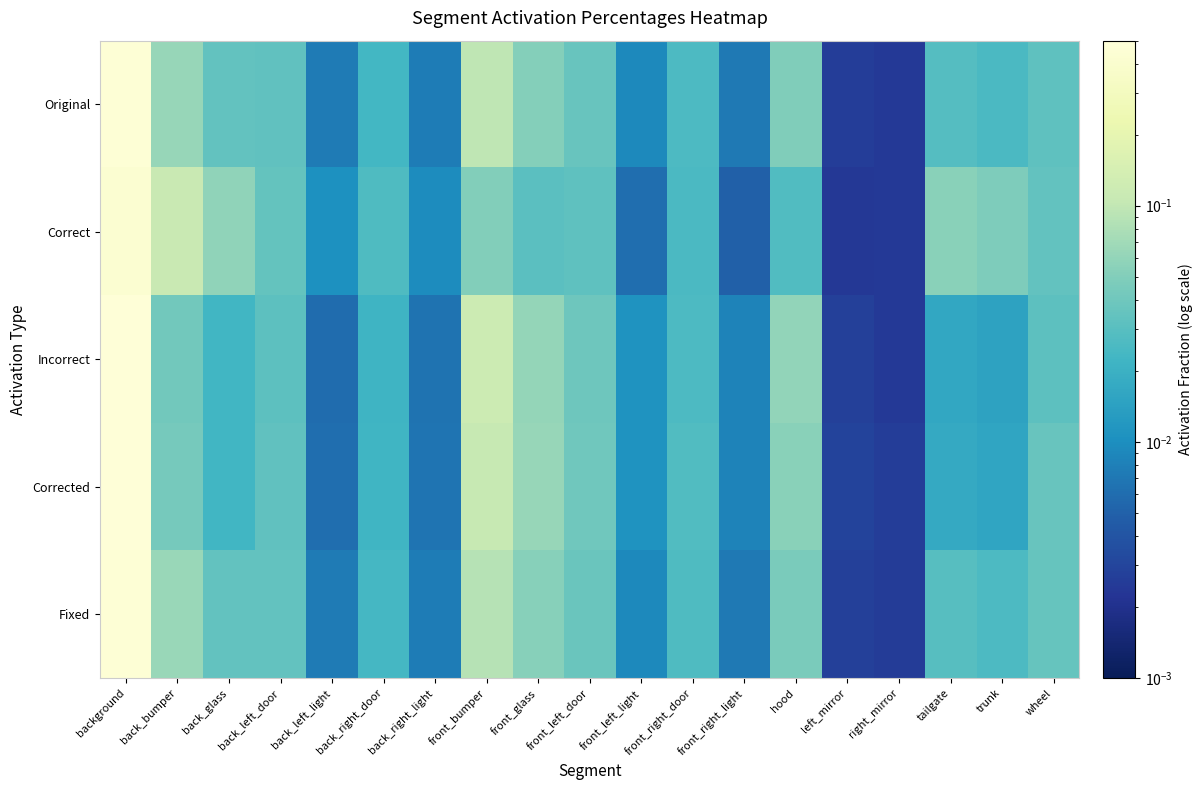

Between back_bumper and back_glass, which series saw the biggest shift?

Correct